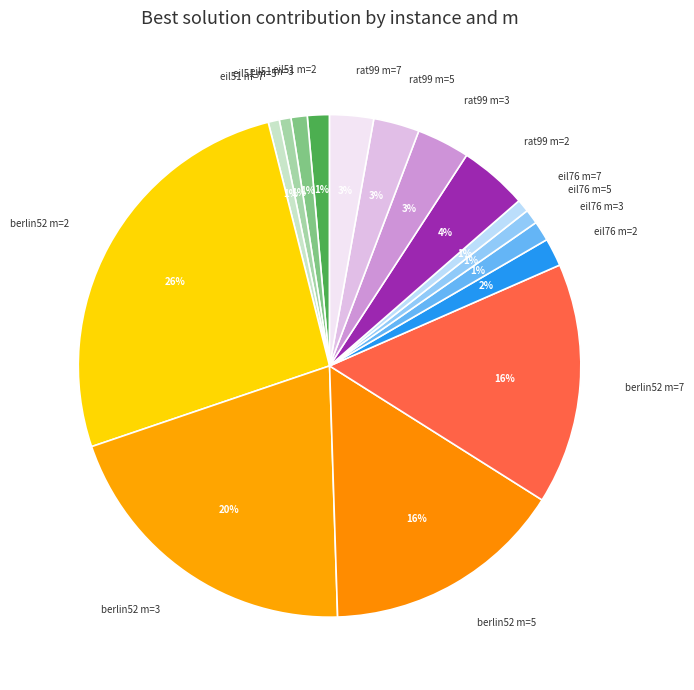

To the nearest percent, what is the combined percentage of eil51 m=2 and eil51 m=7?

2%